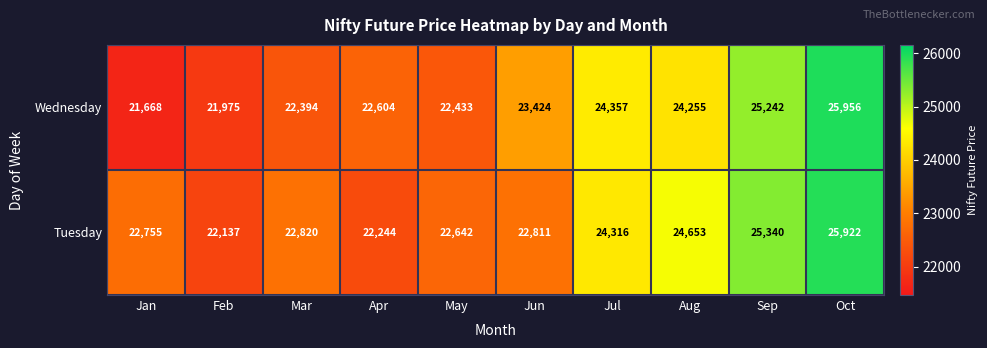

At which category is the sum across all series the highest?

Oct